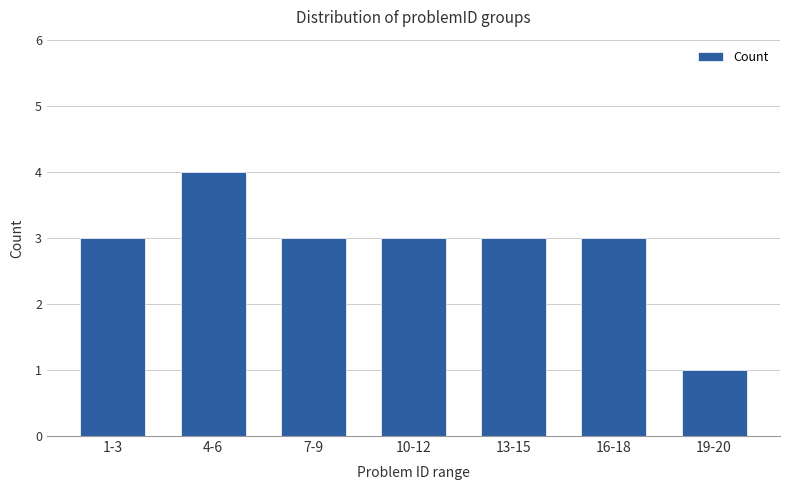

What position from the right is 4-6?

6